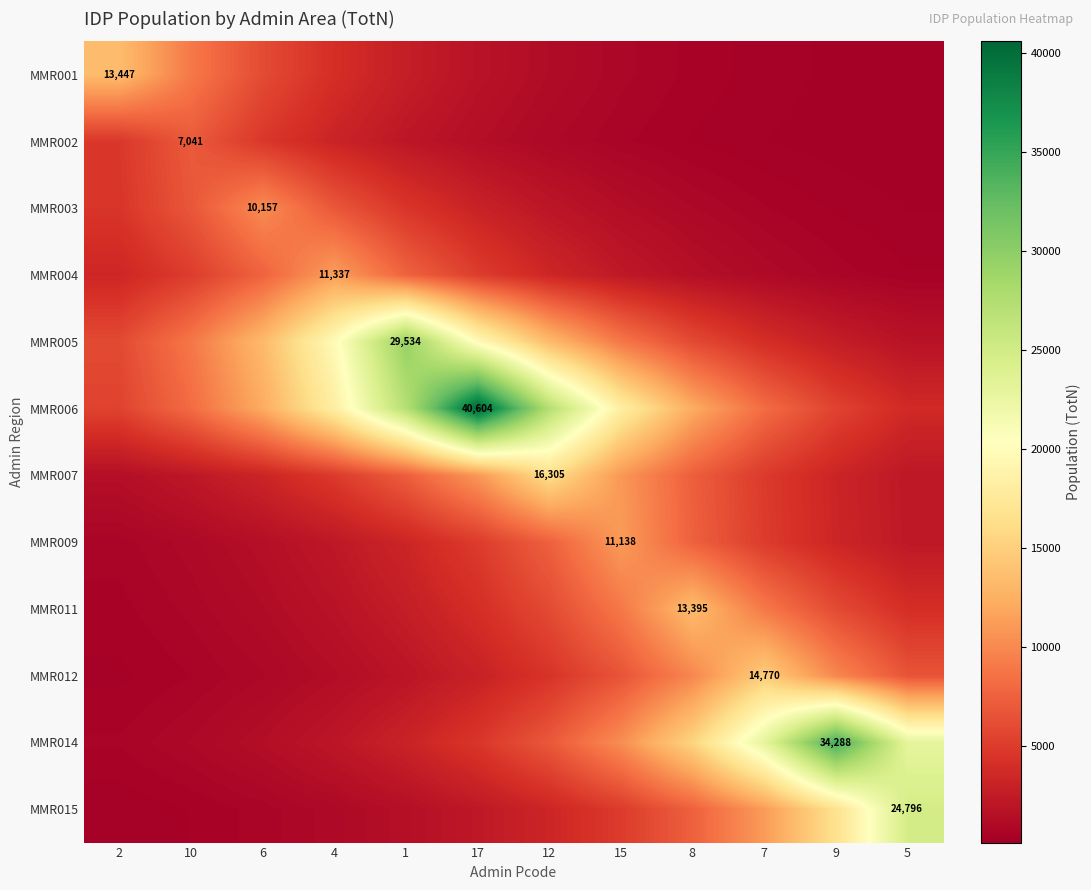

What is the spread (max minus min) of values at 6?

12593.0